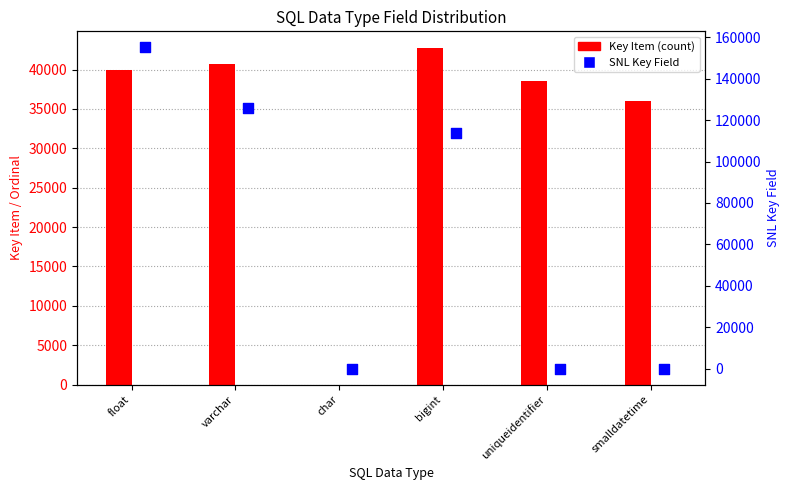

Which series contains the highest Y value?

SNL Key Field